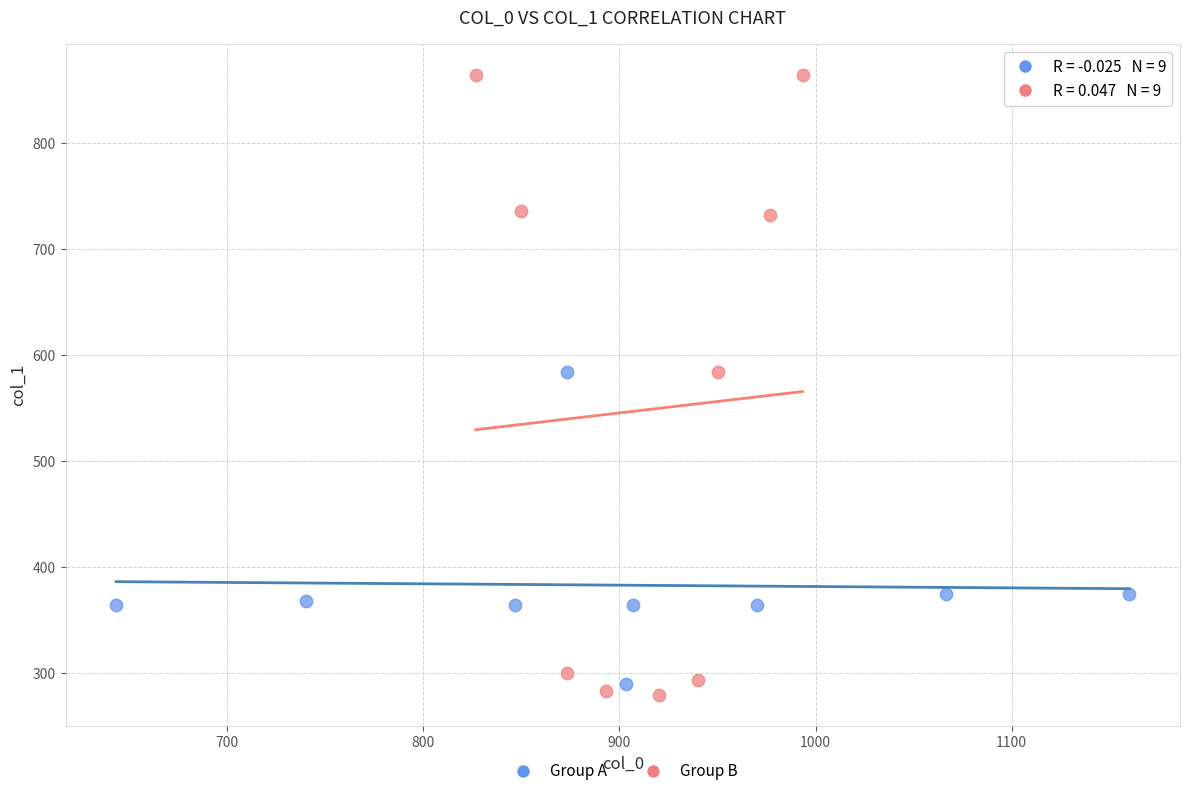

Which series has the widest spread of Y values?

Group B